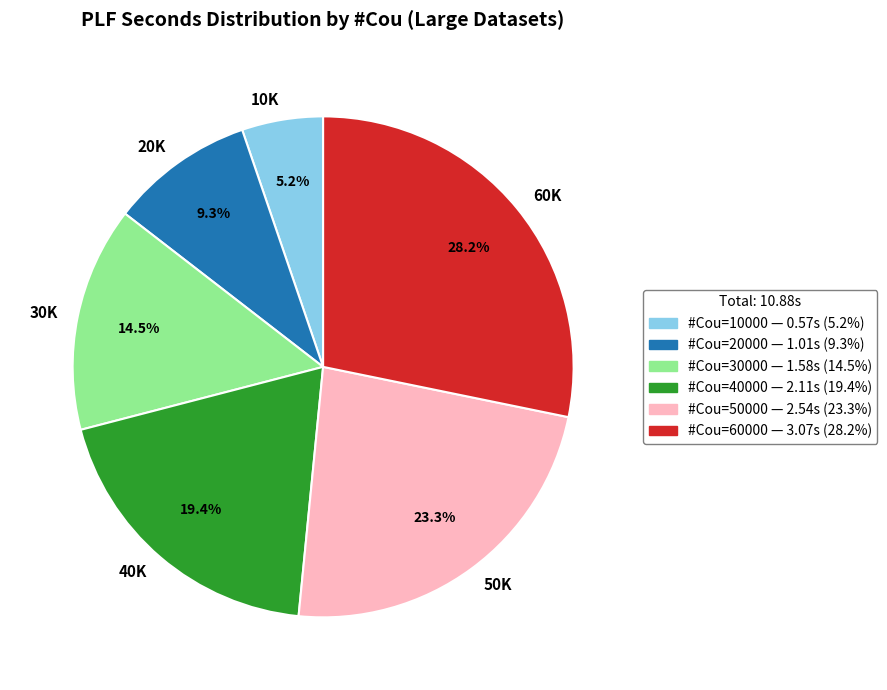

To the nearest percent, what is the average slice percentage?

17%